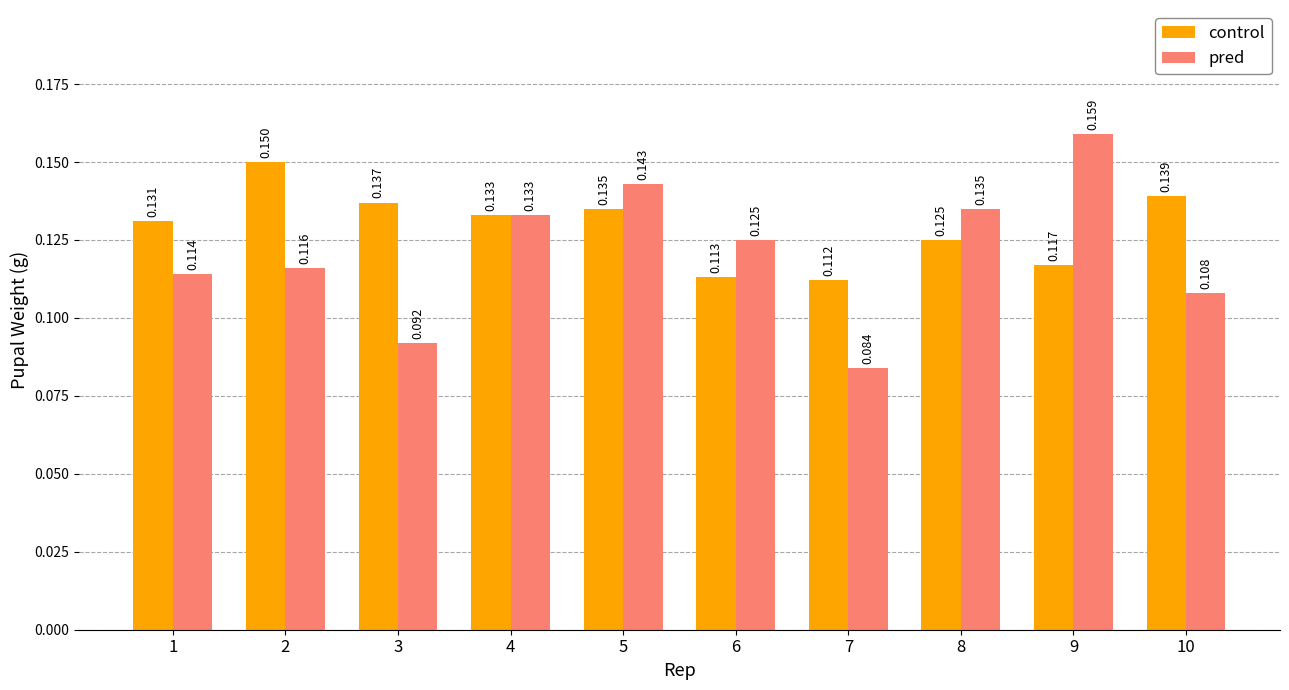

How many groups of bars are there?

10